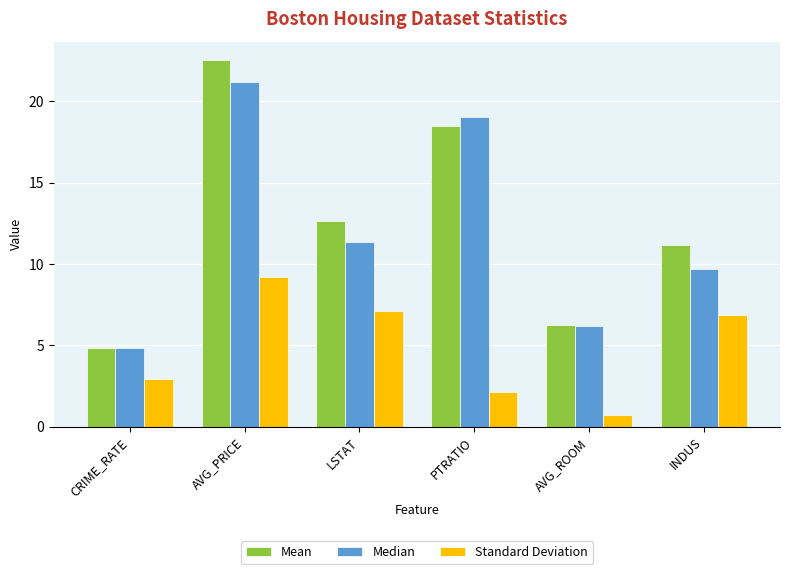

At how many categories does at least one series exceed 7?

4